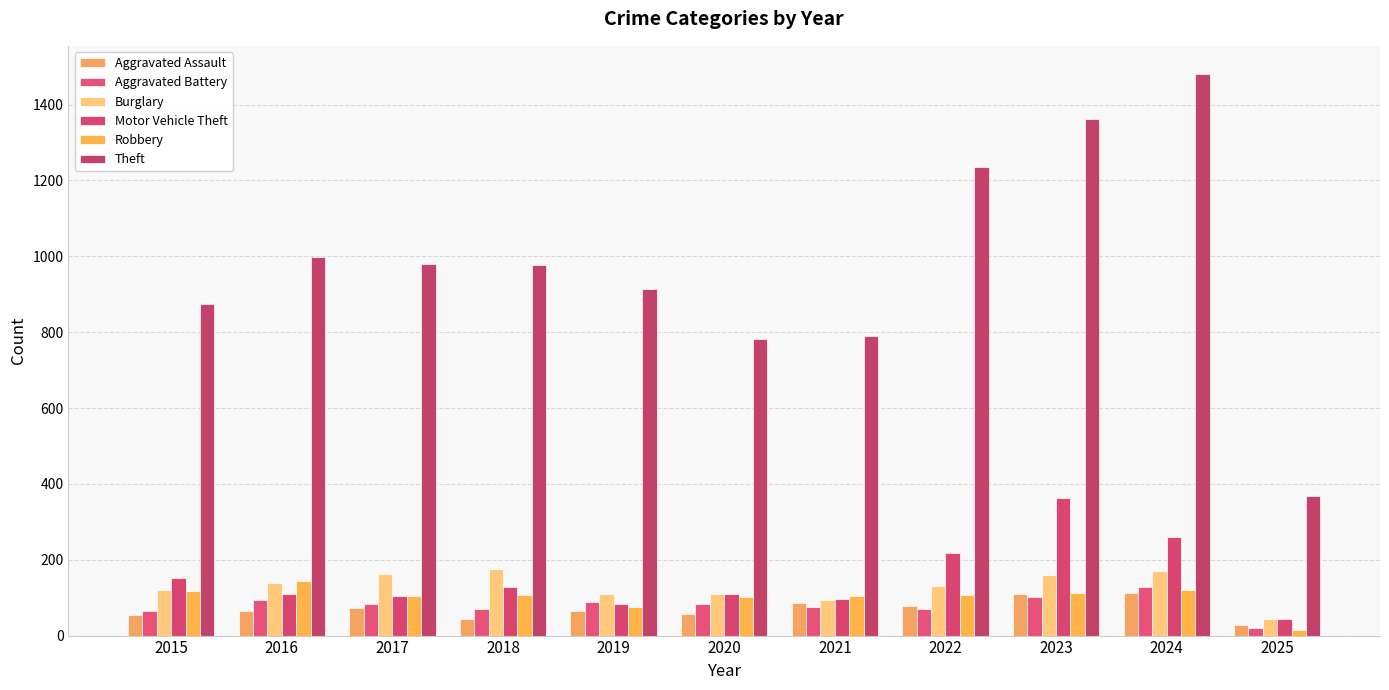

Reading right to left, what are all the values shown in this chart?

Aggravated Assault: 27	112	110	78	86	56	65	43	72	66	54
Aggravated Battery: 21	127	102	71	75	82	88	70	83	93	64
Burglary: 45	169	161	132	95	110	110	176	162	139	121
Motor Vehicle Theft: 44	259	363	219	96	109	84	127	104	110	152
Robbery: 14	121	113	108	105	102	75	107	105	144	117
Theft: 369	1481	1363	1235	791	782	914	977	979	999	874